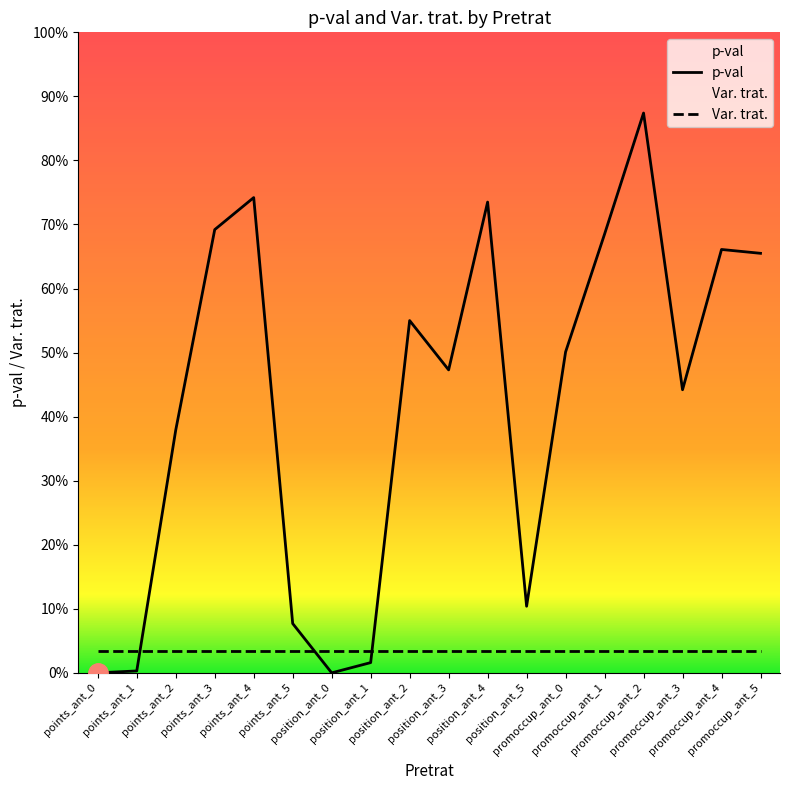

Which series has the widest spread of values?

p-val